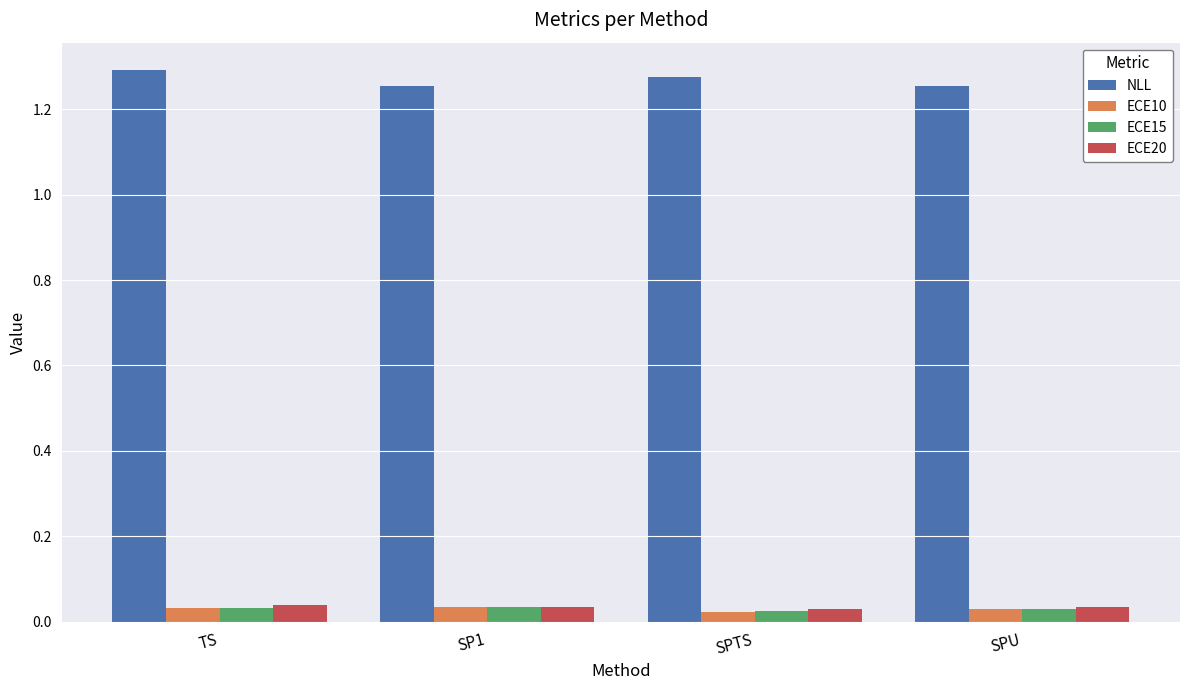

How many NLL values are between 1 and 2?

4